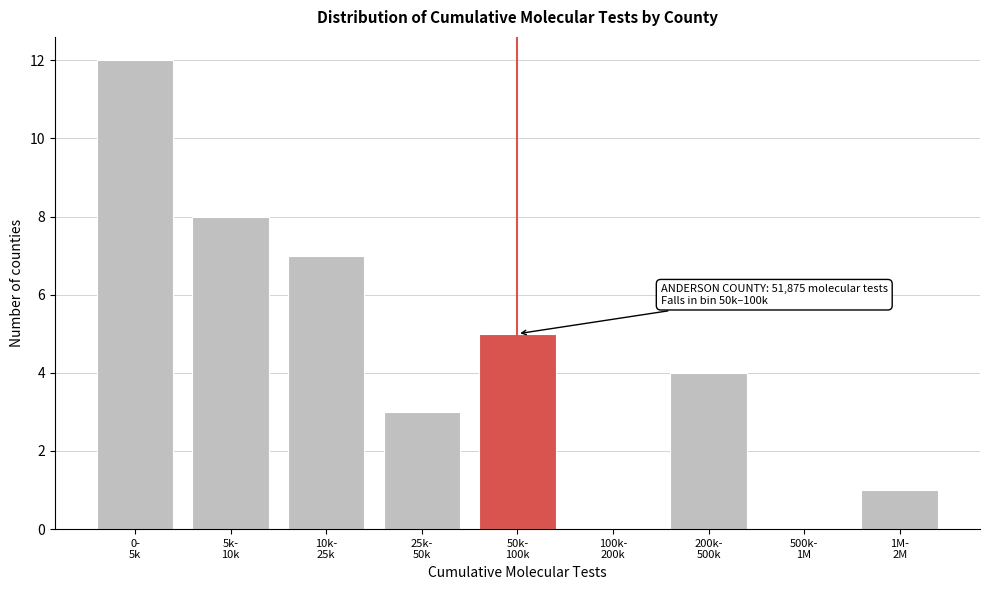

What is the greatest value displayed?

12